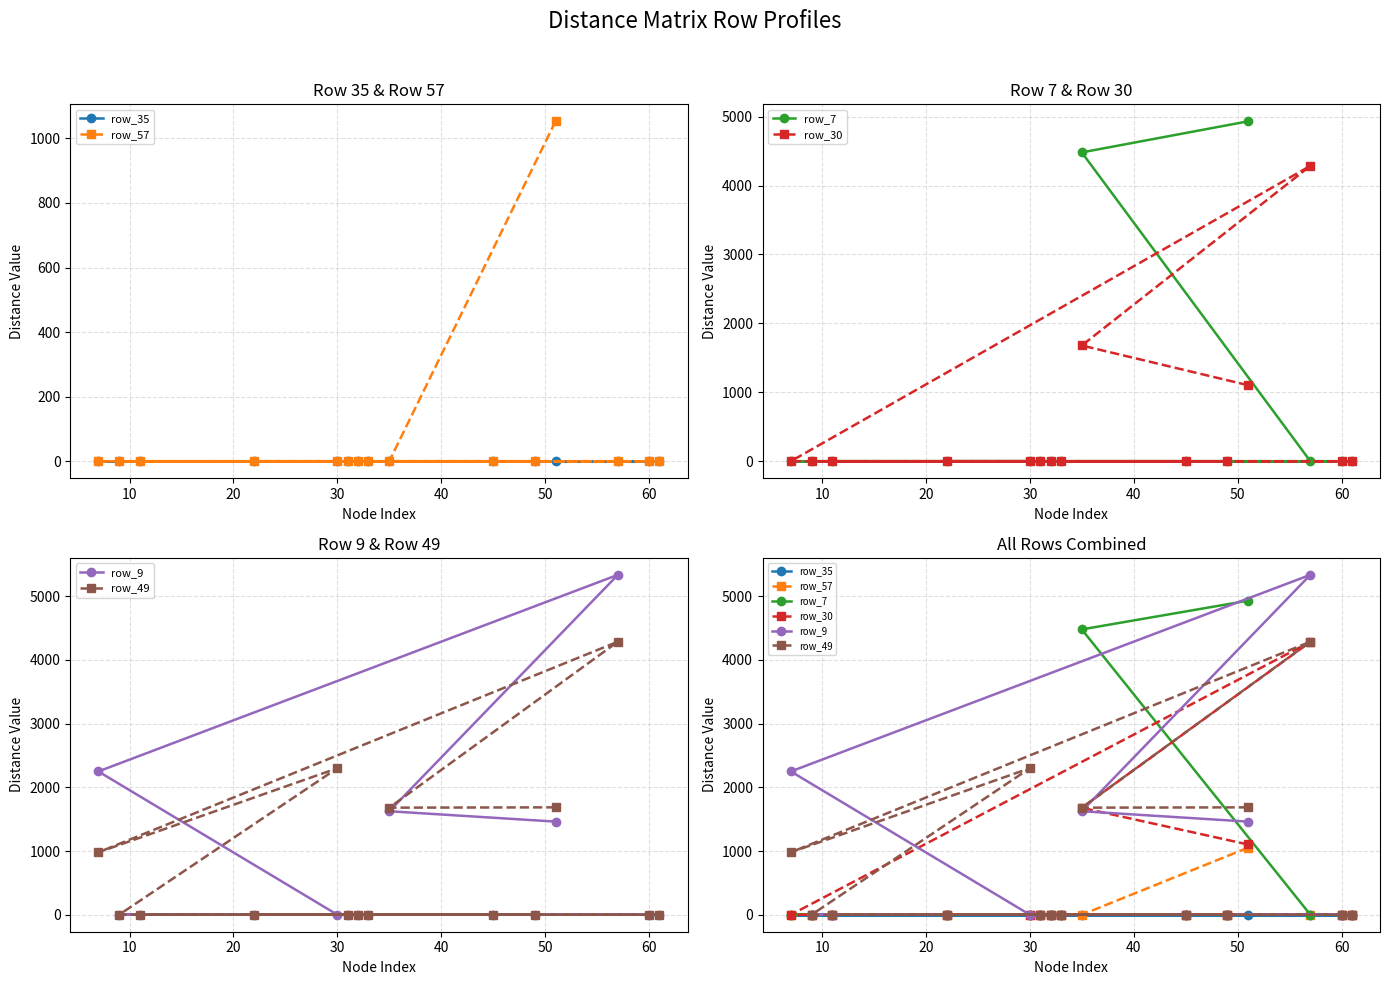

True or false: row_49 and row_57 intersect in this chart.

False